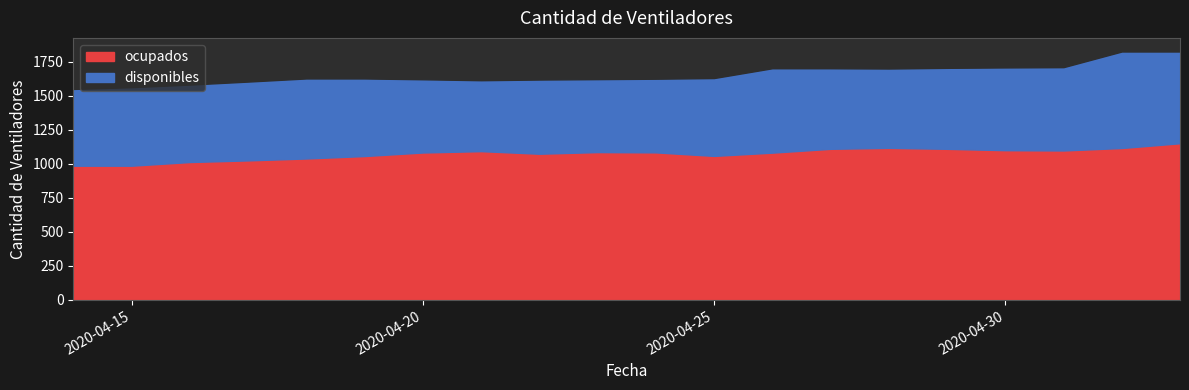

Where is the first local maximum for ocupados?

2020-04-21